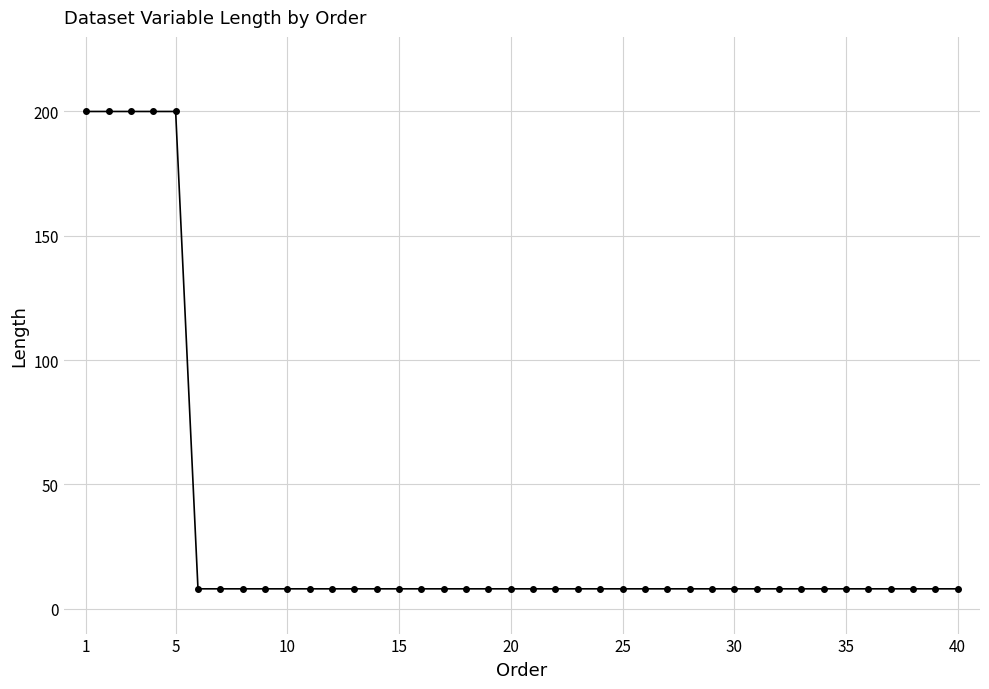

What is the minimum value shown in the chart?

8